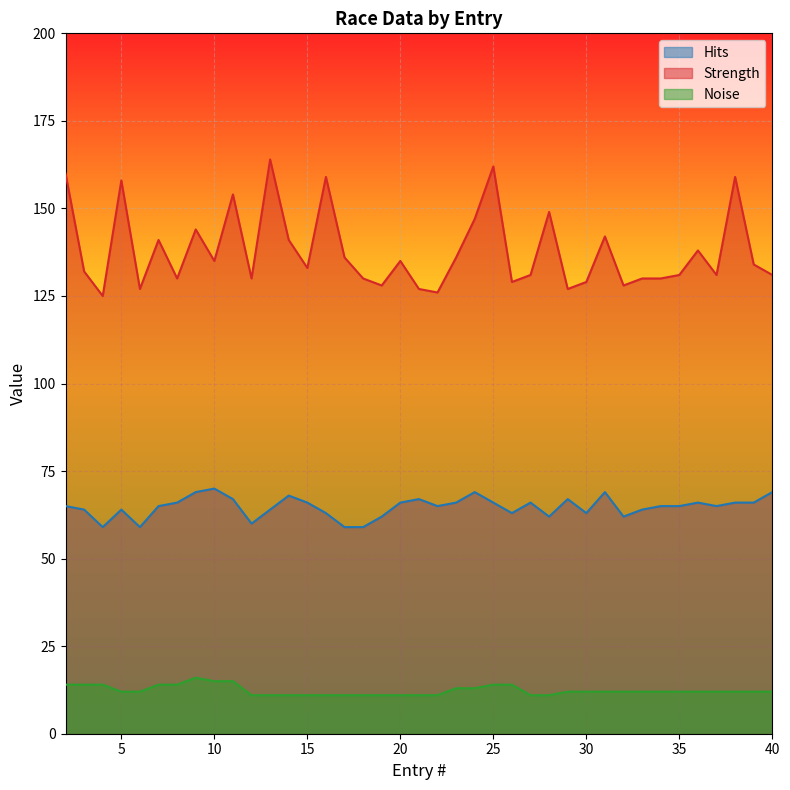

Rank the series by their maximum value, from lowest to highest.

Noise, Hits, Strength